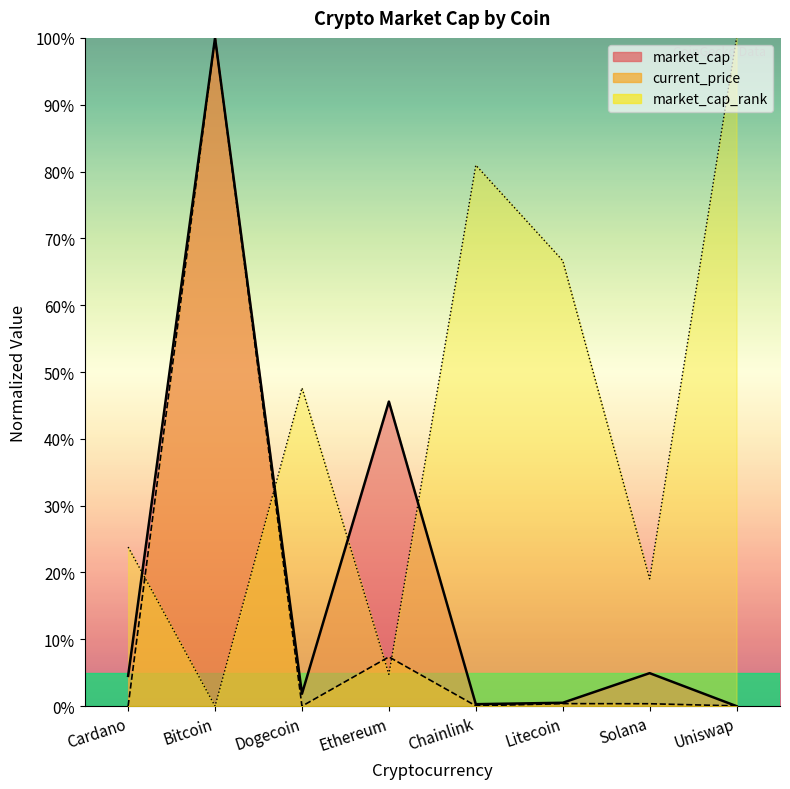

At how many categories does at least one series exceed 0?

8